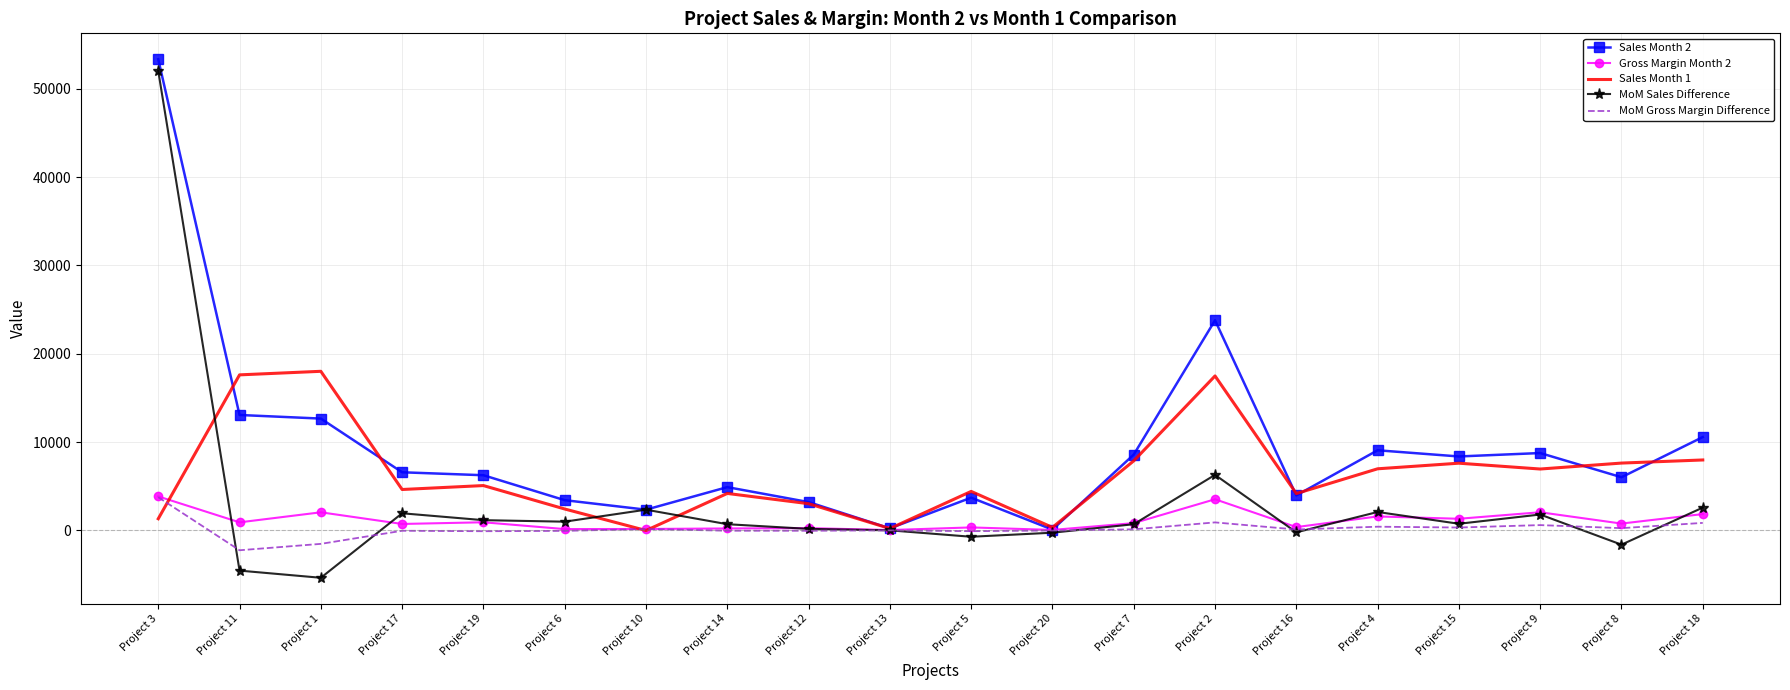

The Sales Month 1 series shows 10084.5 at Project 11. True or false?

False